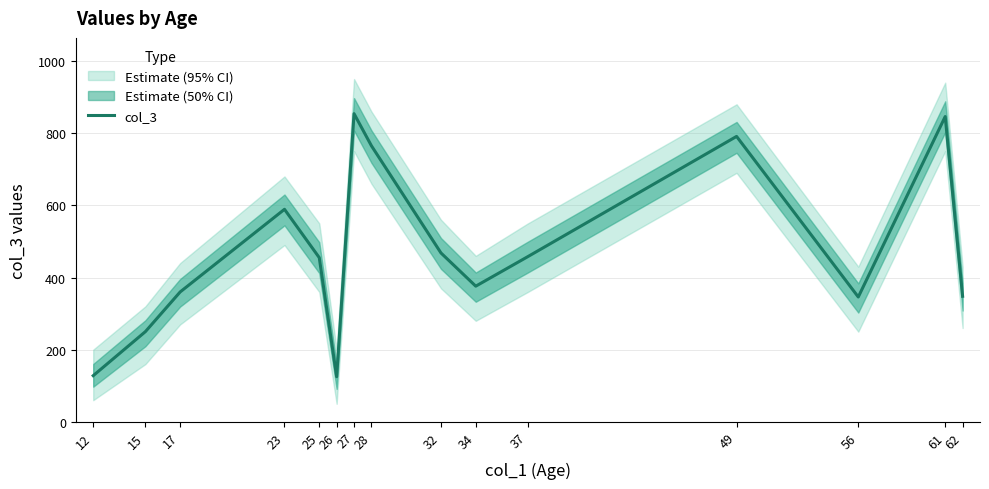

Where is the data nearest to the value 489?

32